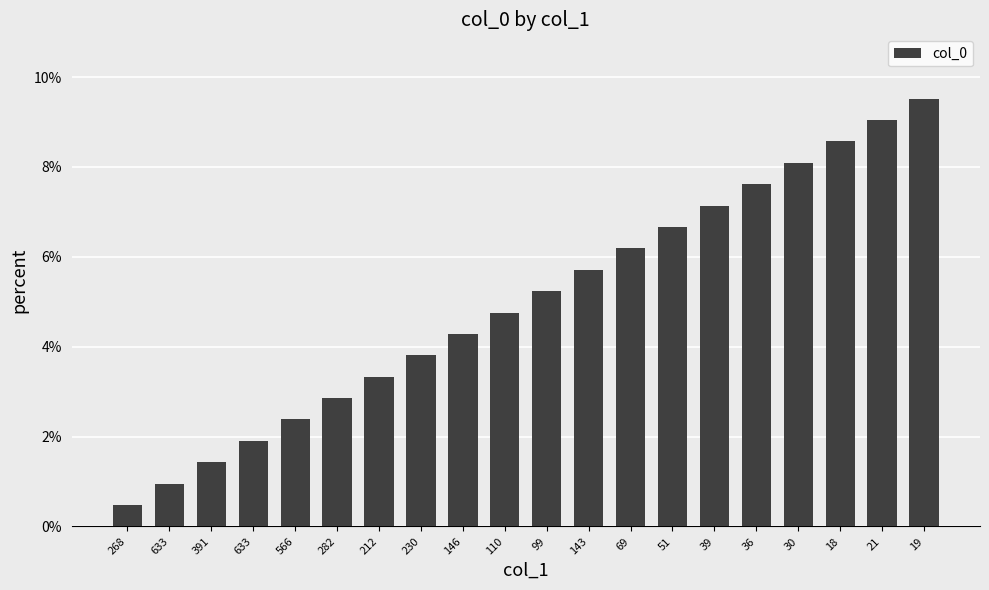

How many categories are shown in the chart?

20